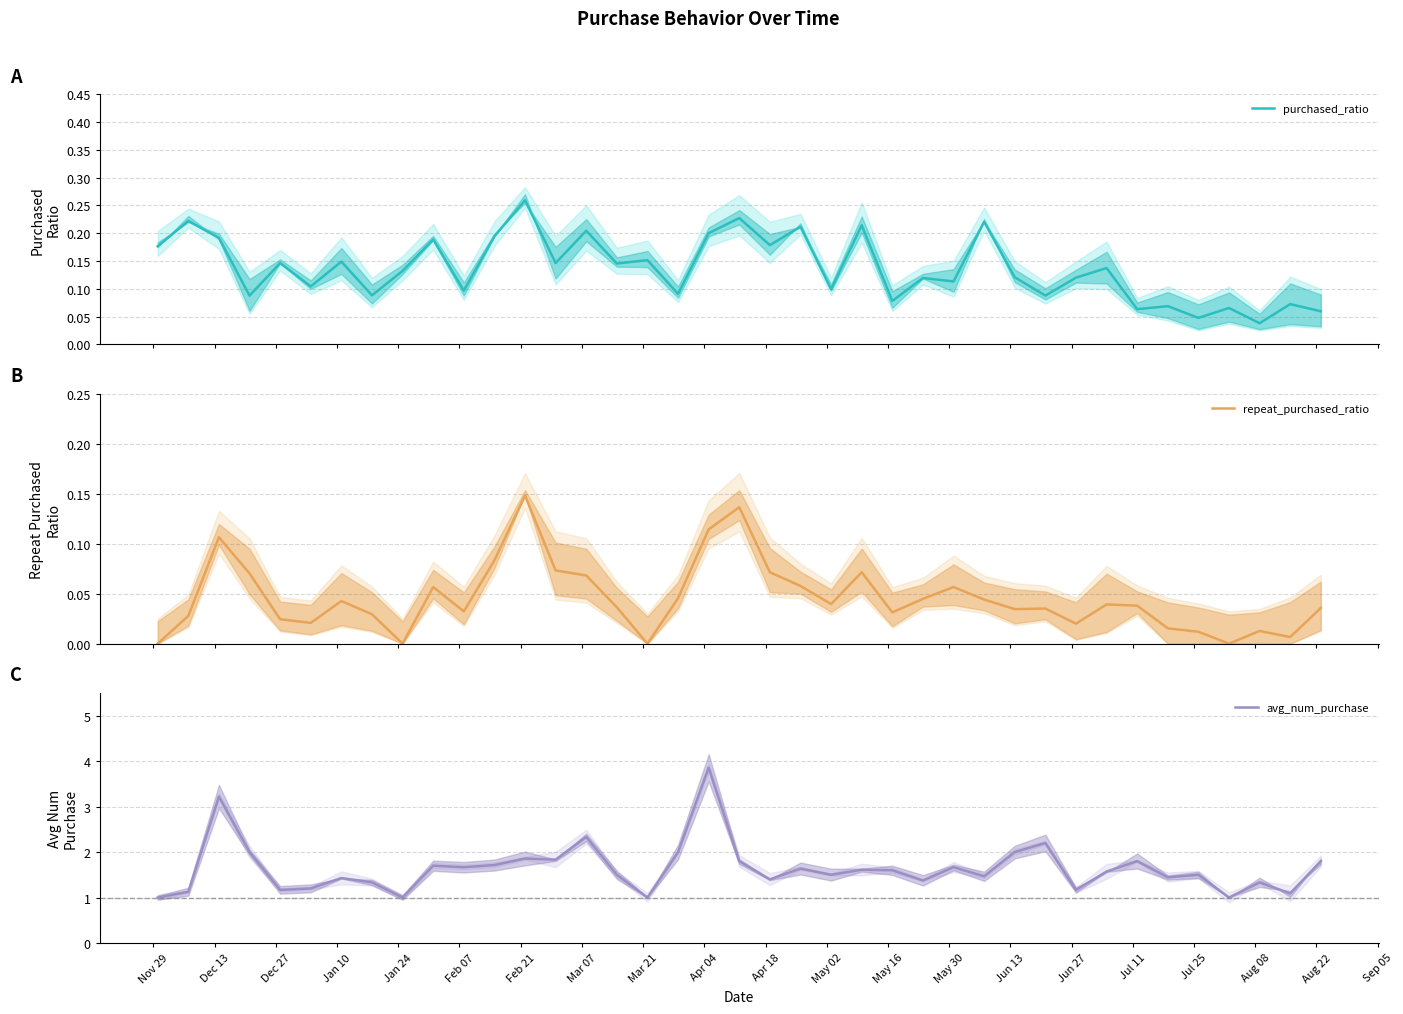

In avg_num_purchase, how many points are lower than both neighbors (excluding endpoints)?

13